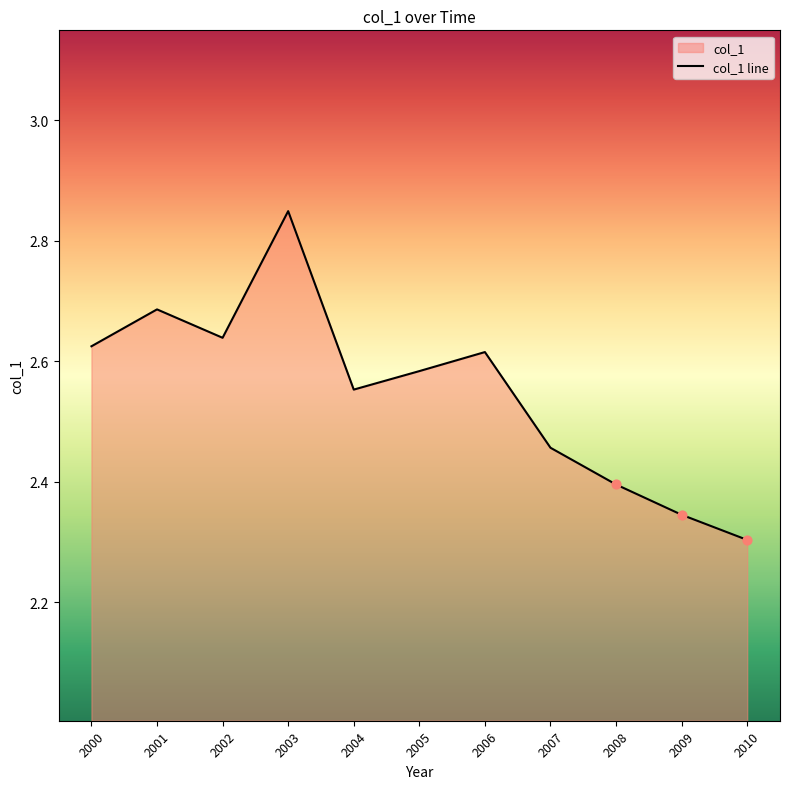

What is the ratio of the value at 2006 to the value at 2008?

1.1